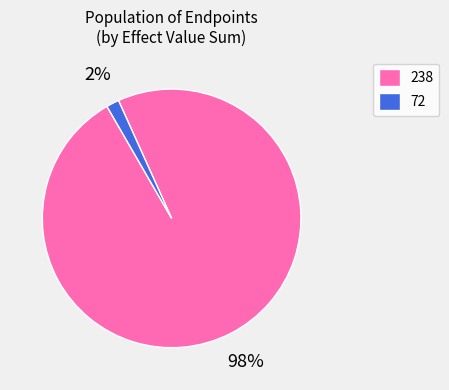

How many slices are in this pie chart?

2